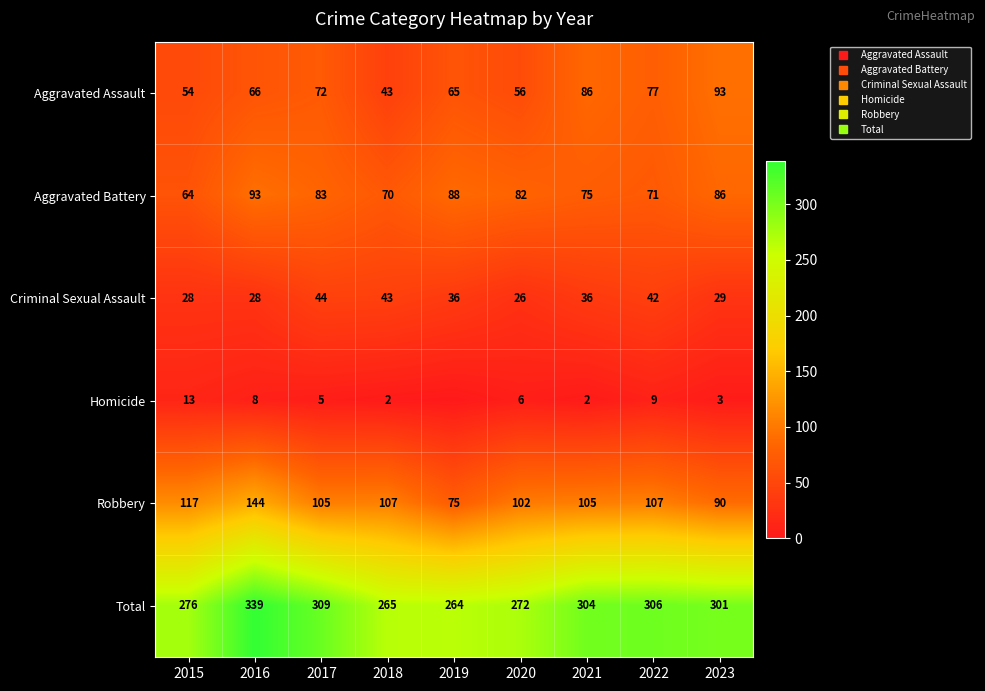

Rank the series at 2015 from highest to lowest value.

Total, Robbery, Aggravated Battery, Aggravated Assault, Criminal Sexual Assault, Homicide